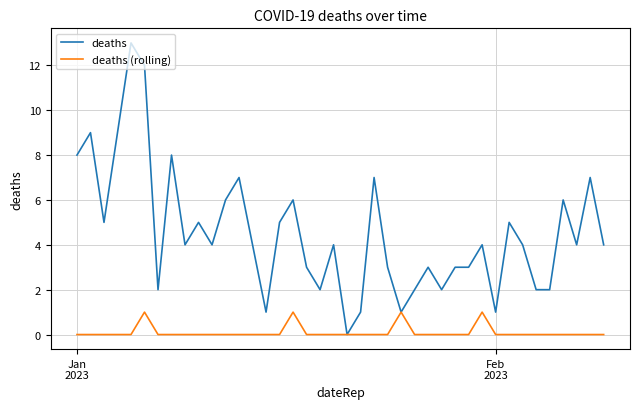

At how many categories does at least one series exceed 11?

2